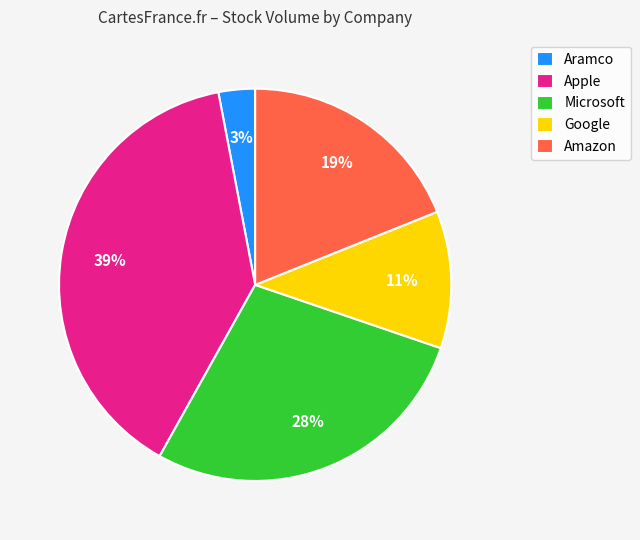

What is the largest slice in the pie chart?

Apple